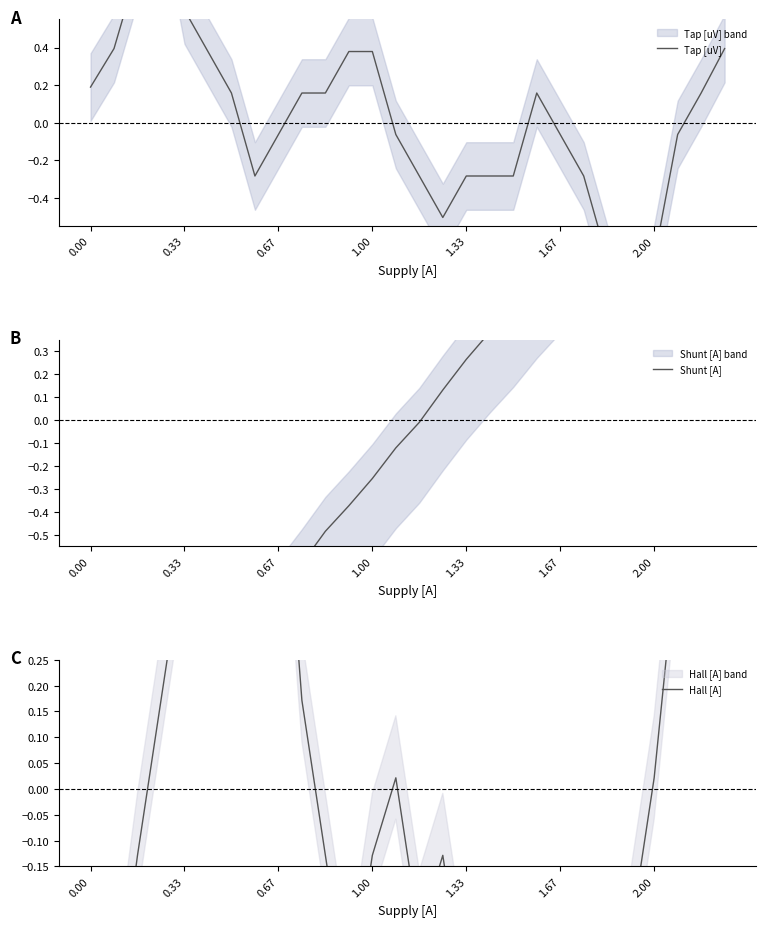

True or false: Shunt [A] has more than 0 points higher than both neighbors.

True